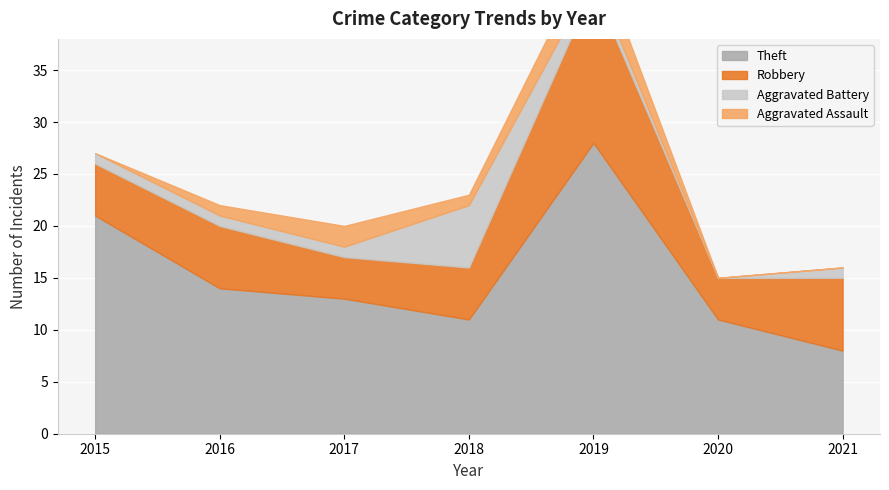

What is the value of the Robbery point at the 7th from the left?

7